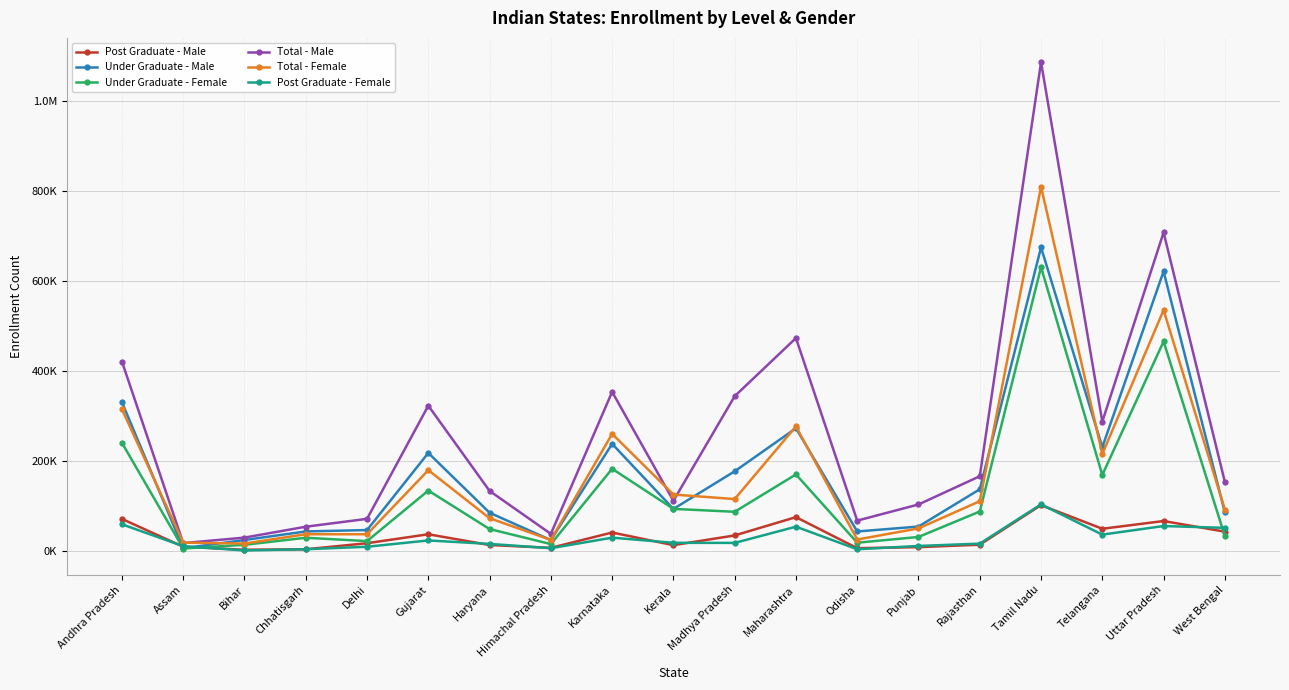

Between Chhatisgarh and Tamil Nadu, which is larger?

Tamil Nadu